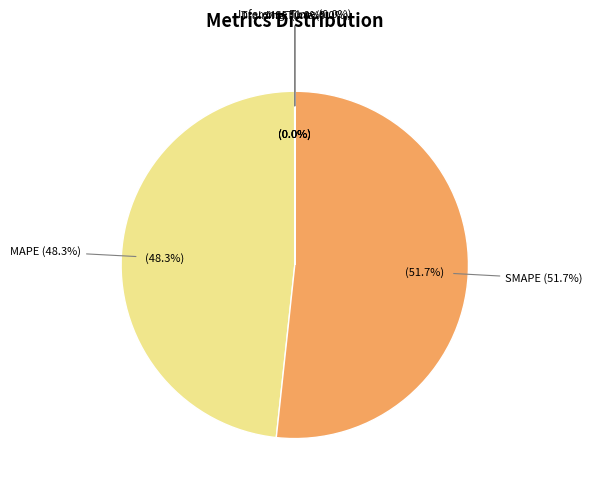

To the nearest percent, what is the average slice percentage?

20%